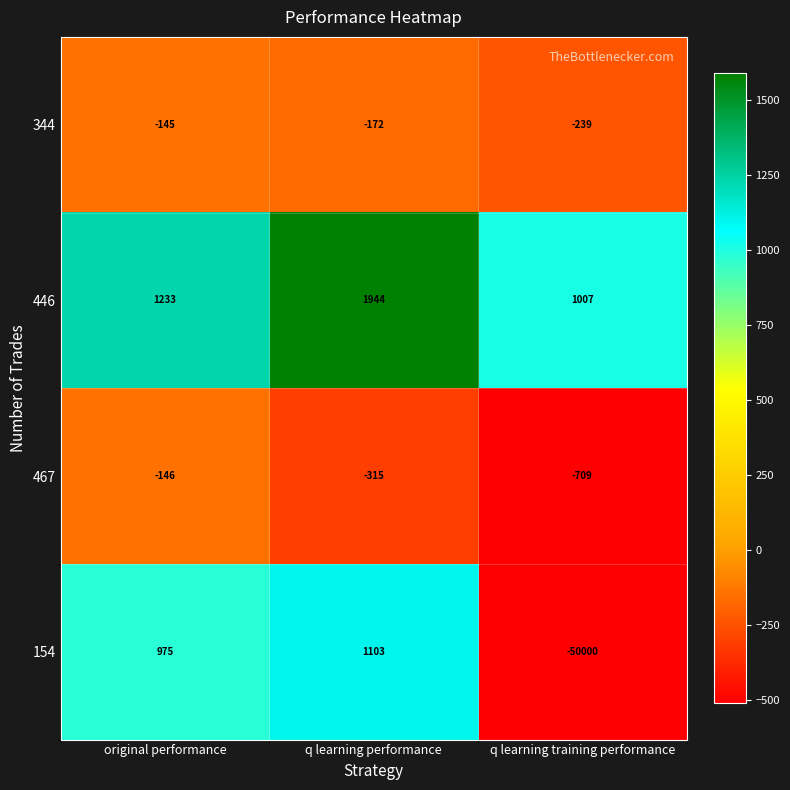

What is the maximum value shown in the chart?

1944